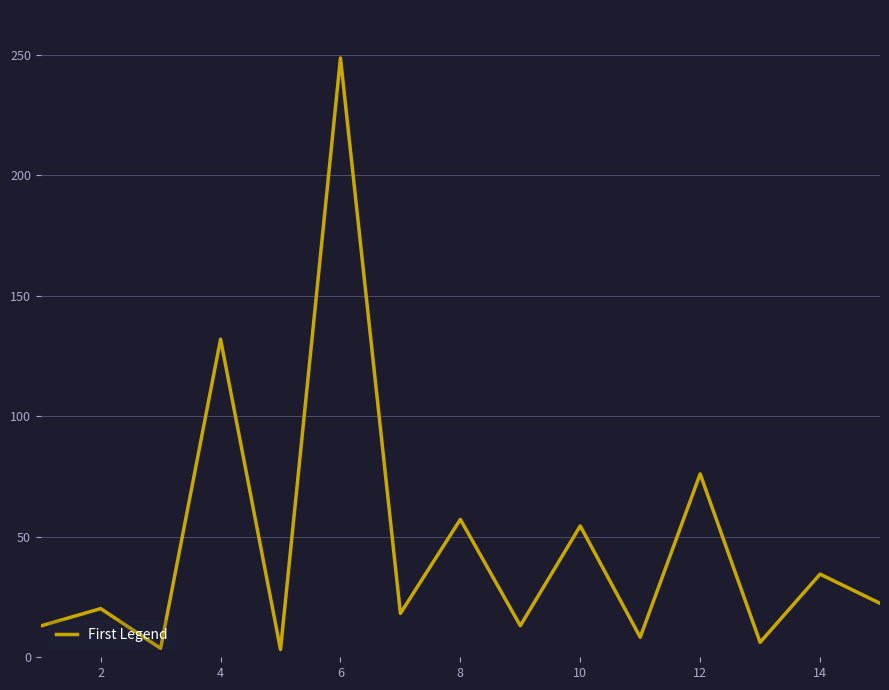

What is the difference between the maximum and minimum values?

245.5